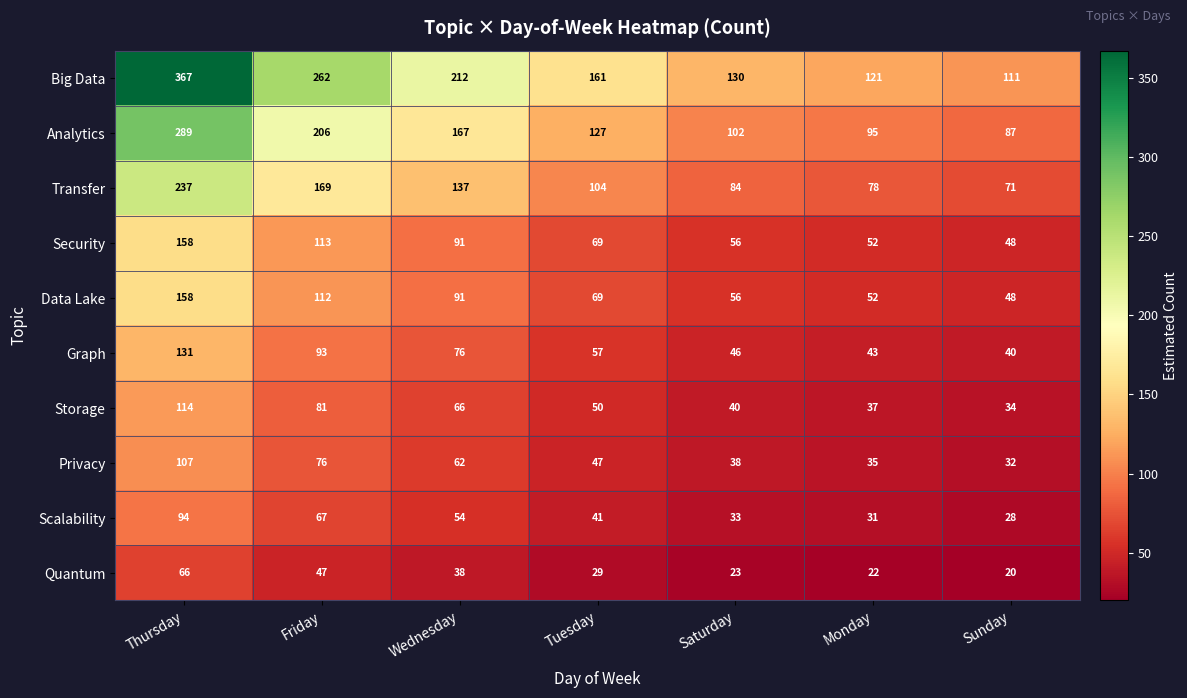

What is the total value across all series at Monday?

566